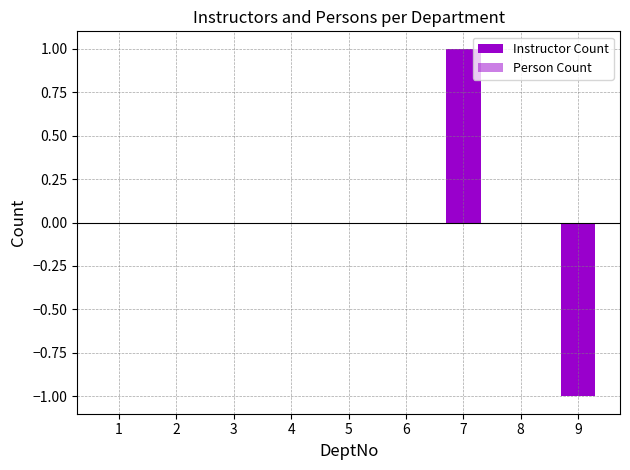

Which series has the largest total across all categories?

Instructor Count